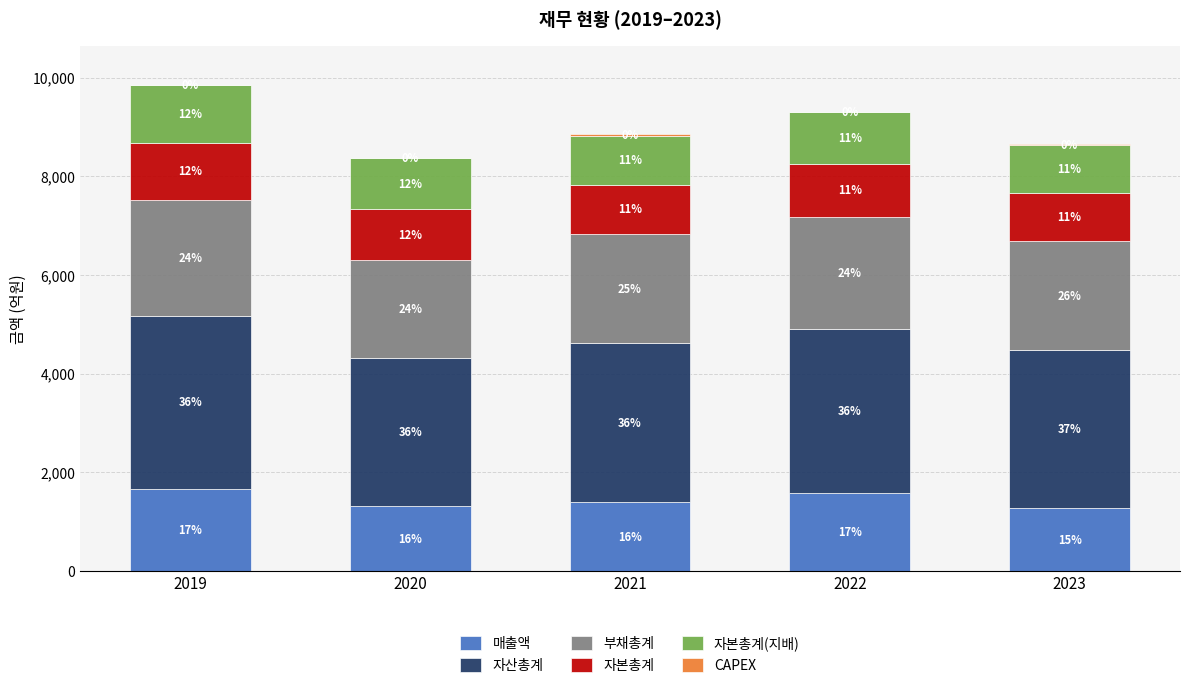

Does the chart contain stacked bars?

Yes